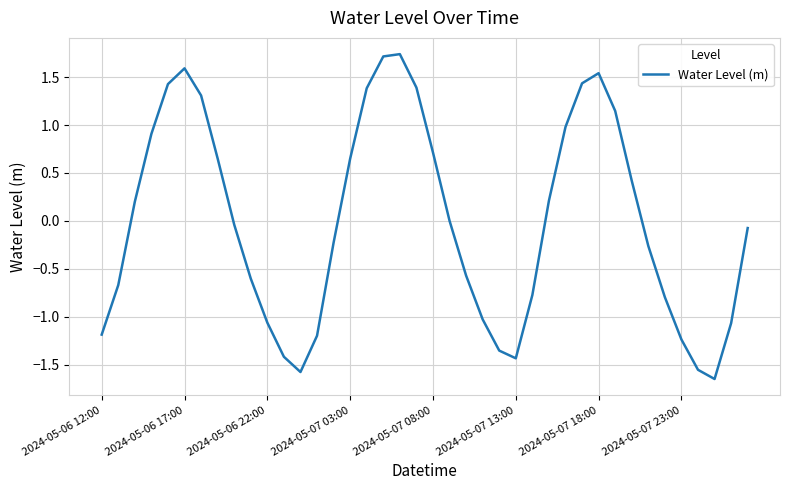

What is the difference between the maximum and minimum values?

3.4